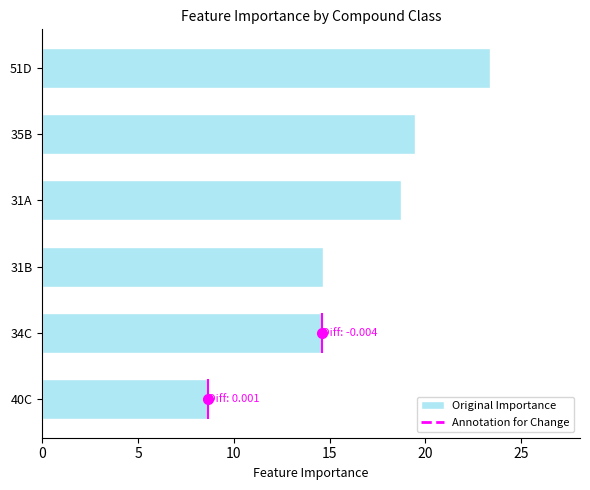

What is the maximum value shown in the chart?

23.4